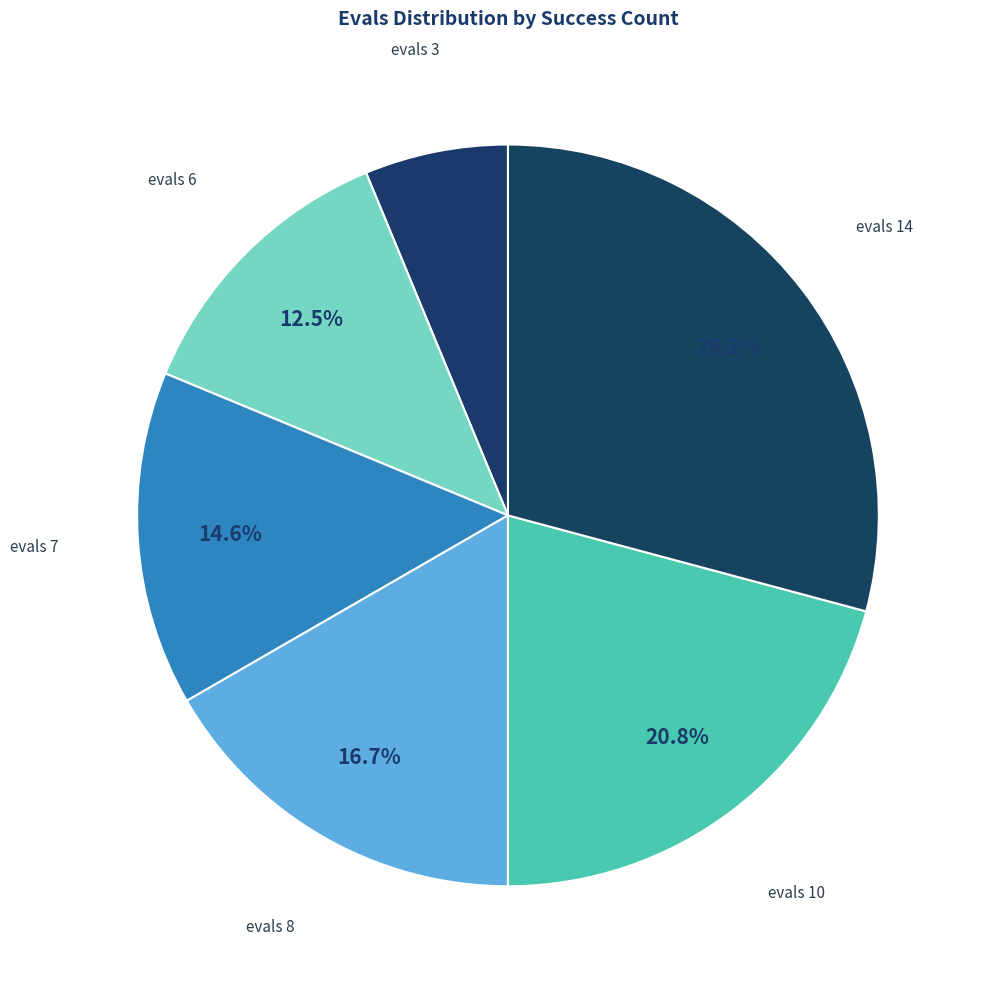

Does evals 3 account for over 50% of the chart?

No